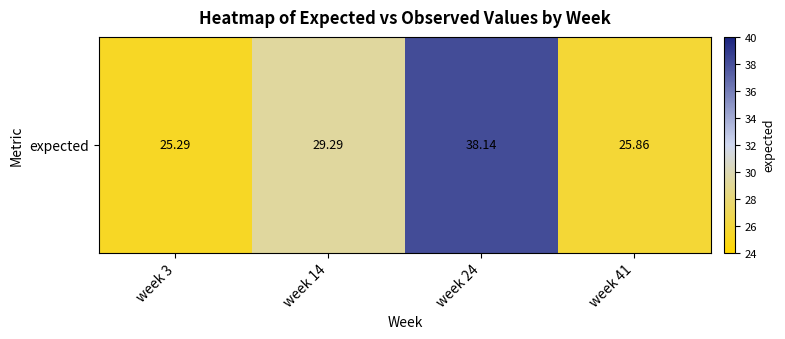

Where does the data first go above 29?

week 14